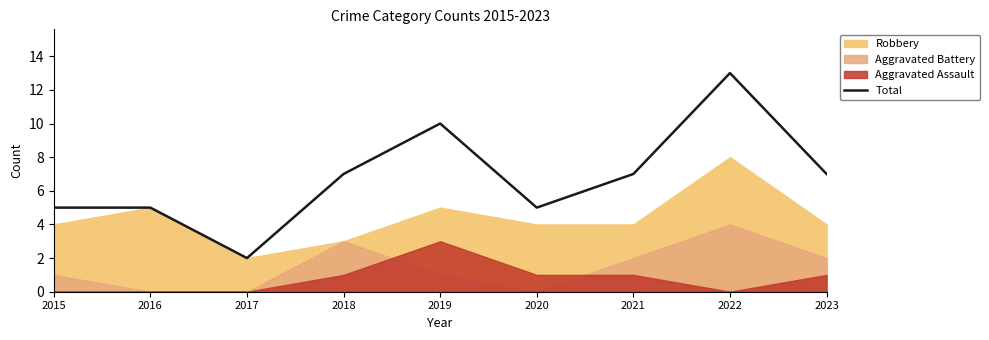

How many values are between 5 and 7?

6